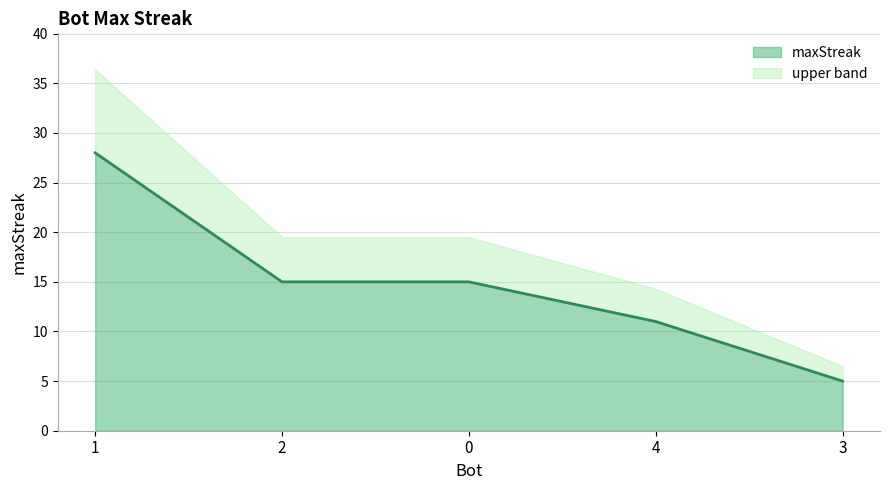

What position from the left is 2?

2